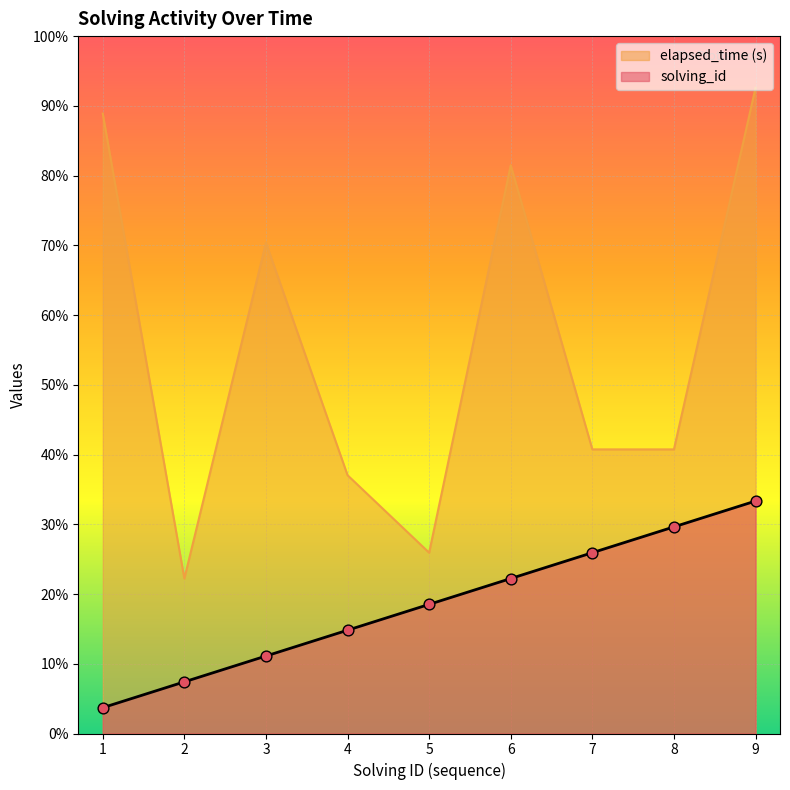

Which series has the largest total across all categories?

elapsed_time (s)